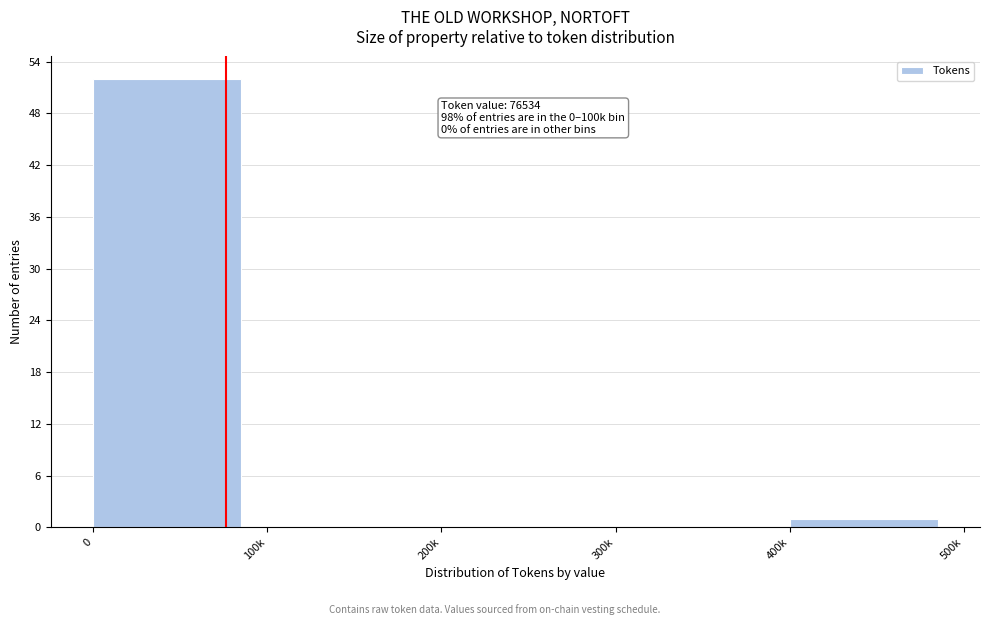

Reading right to left, extract all data points from this chart.

400k=1	300k=0	200k=0	100k=0	0=52